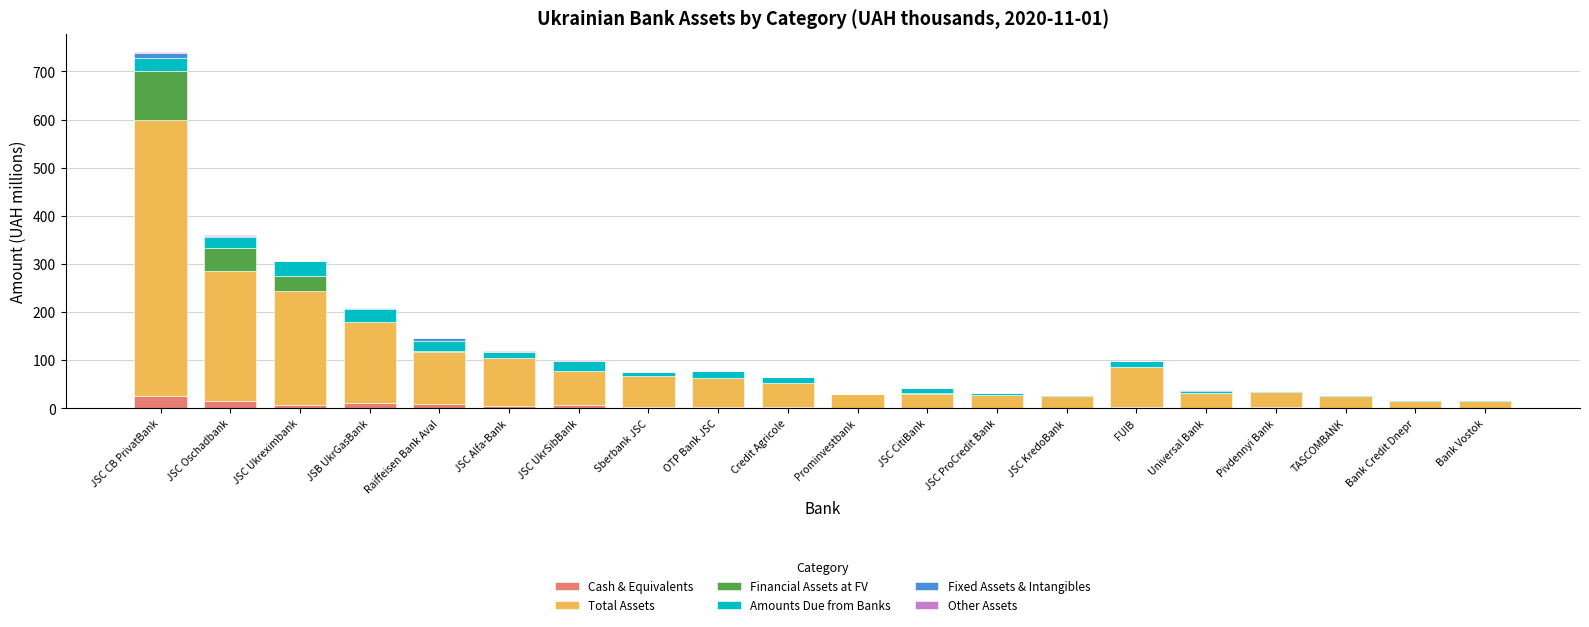

Which series has the largest range (max minus min)?

Total Assets